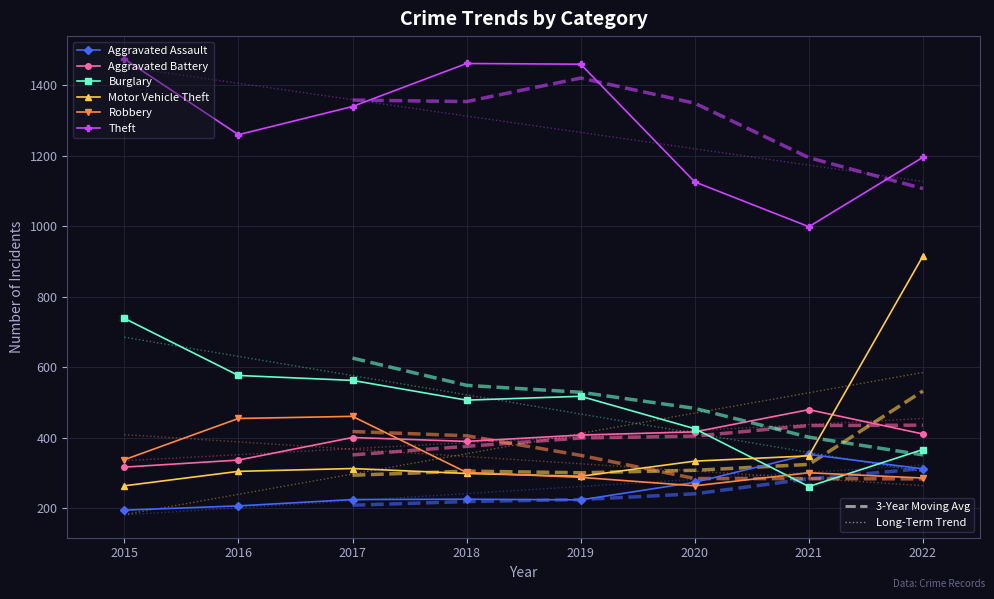

What is the maximum value for Aggravated Battery?

479